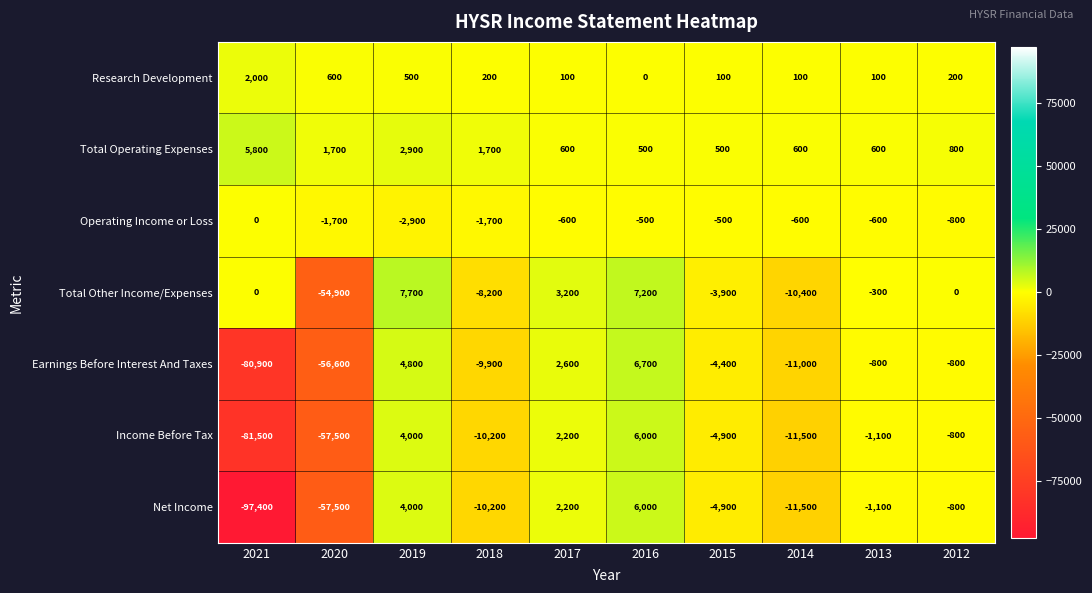

At which label is Research Development closest to 1000?

2020